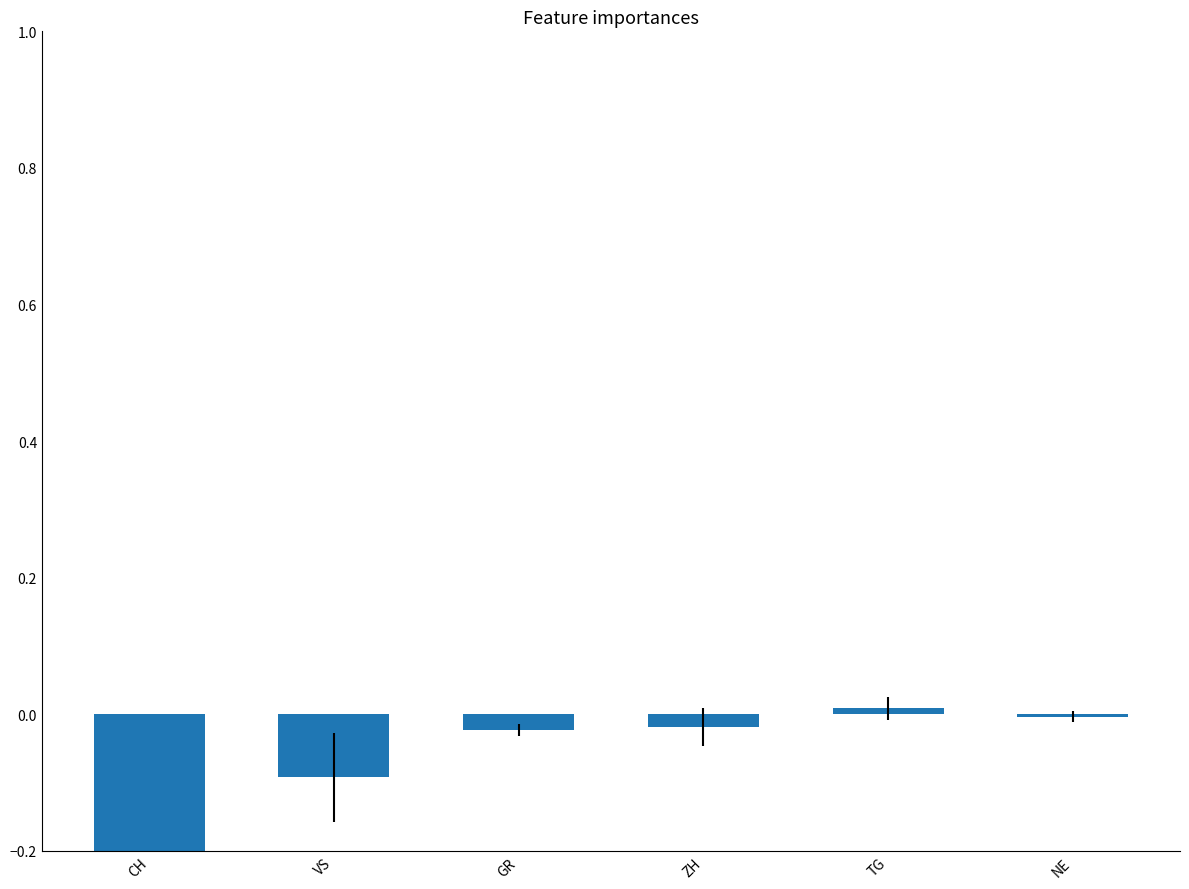

Which category has the lowest value across all series?

CH